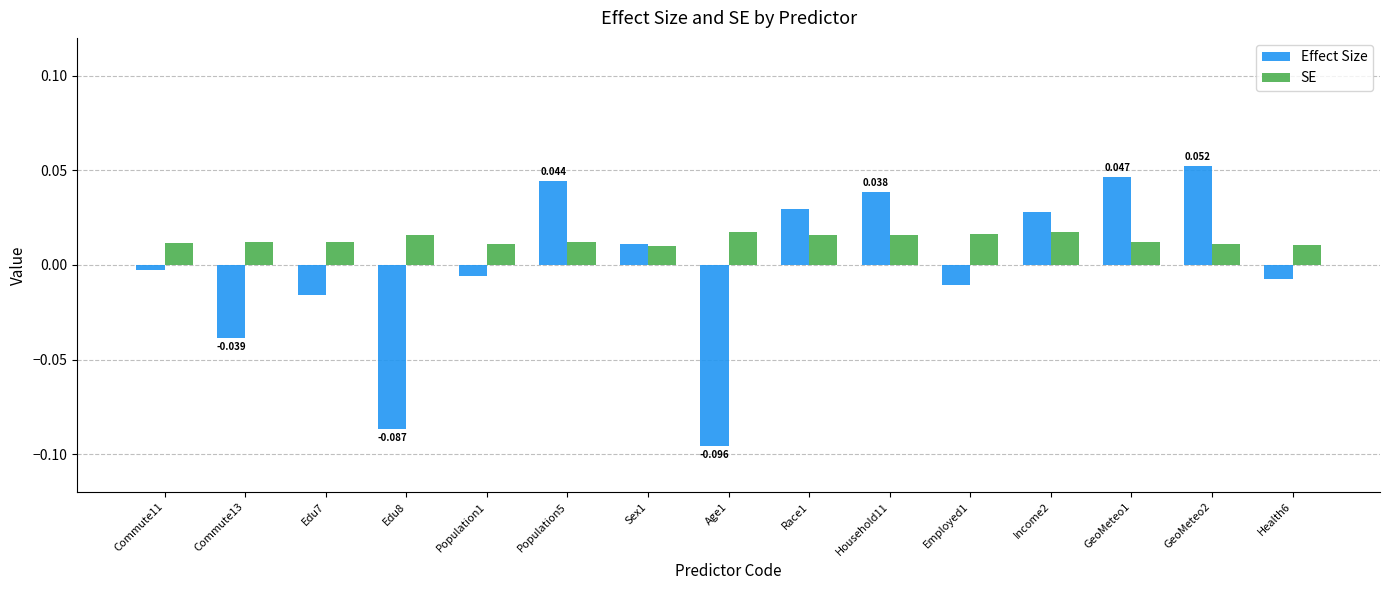

Is the value of Effect Size at Edu7 greater than the value of SE at GeoMeteo1?

No